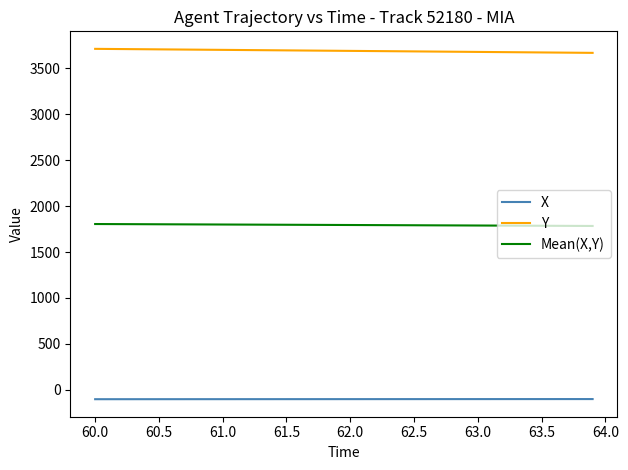

True or false: Mean(X,Y) and Y cross at least once.

False